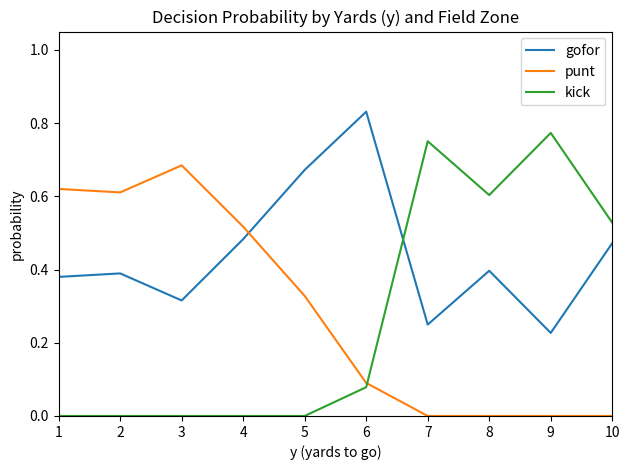

The value of punt at 7 is 0.4. True or false?

False